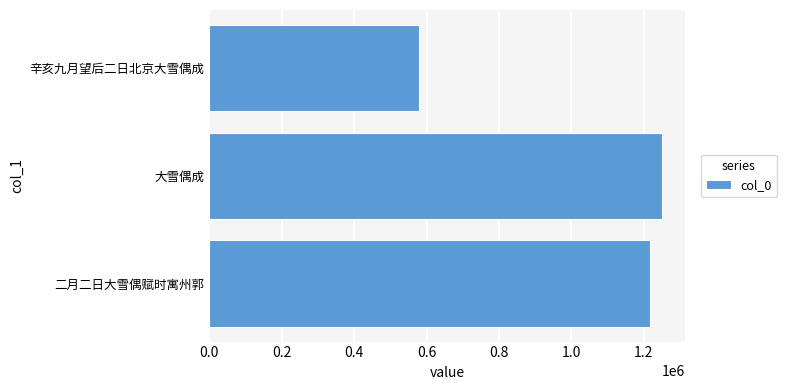

At which category does the chart reach its minimum across all series?

辛亥九月望后二日北京大雪偶成